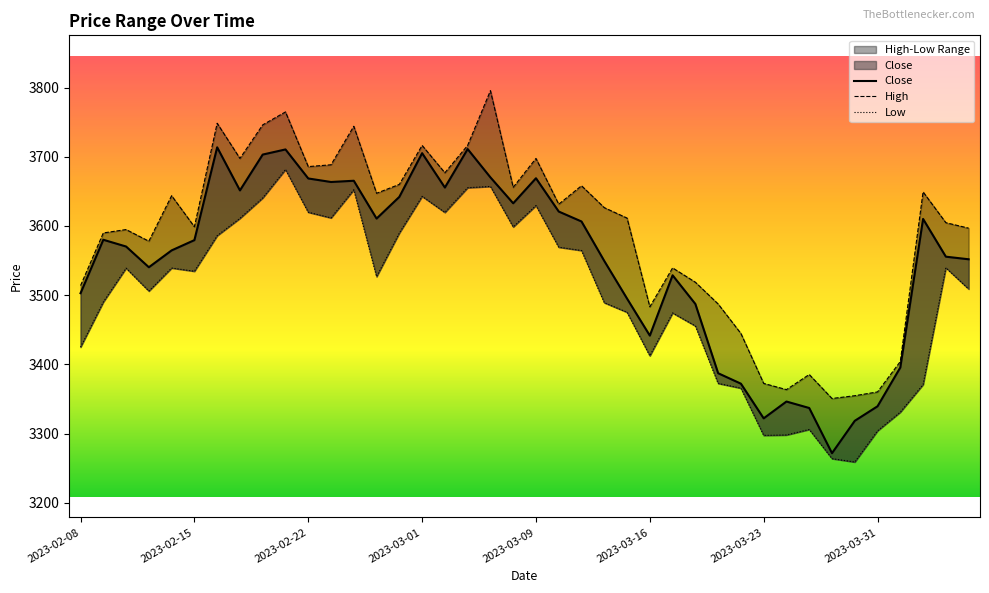

What is the maximum value for Close?

3713.7